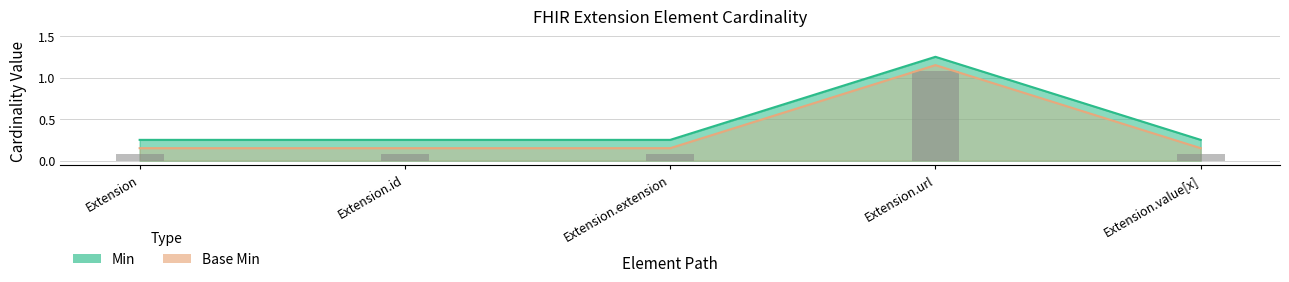

Between Extension.id and Extension.value[x], which is larger?

Extension.id